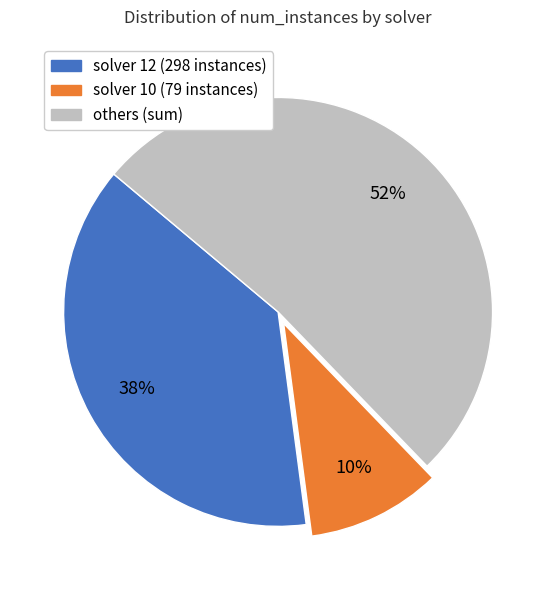

How many slices are in this pie chart?

3